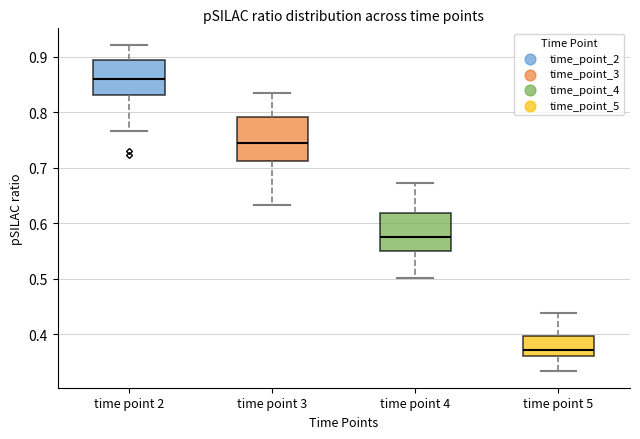

Where is the lower edge of the box for time point 3 on the y-axis? The values are not printed on the chart, so give them approximately, as read against the axis.

0.71